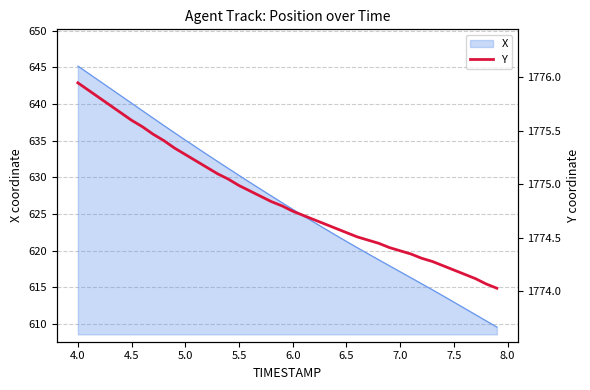

Is it true that X equals 625.7 at 6.0?

True